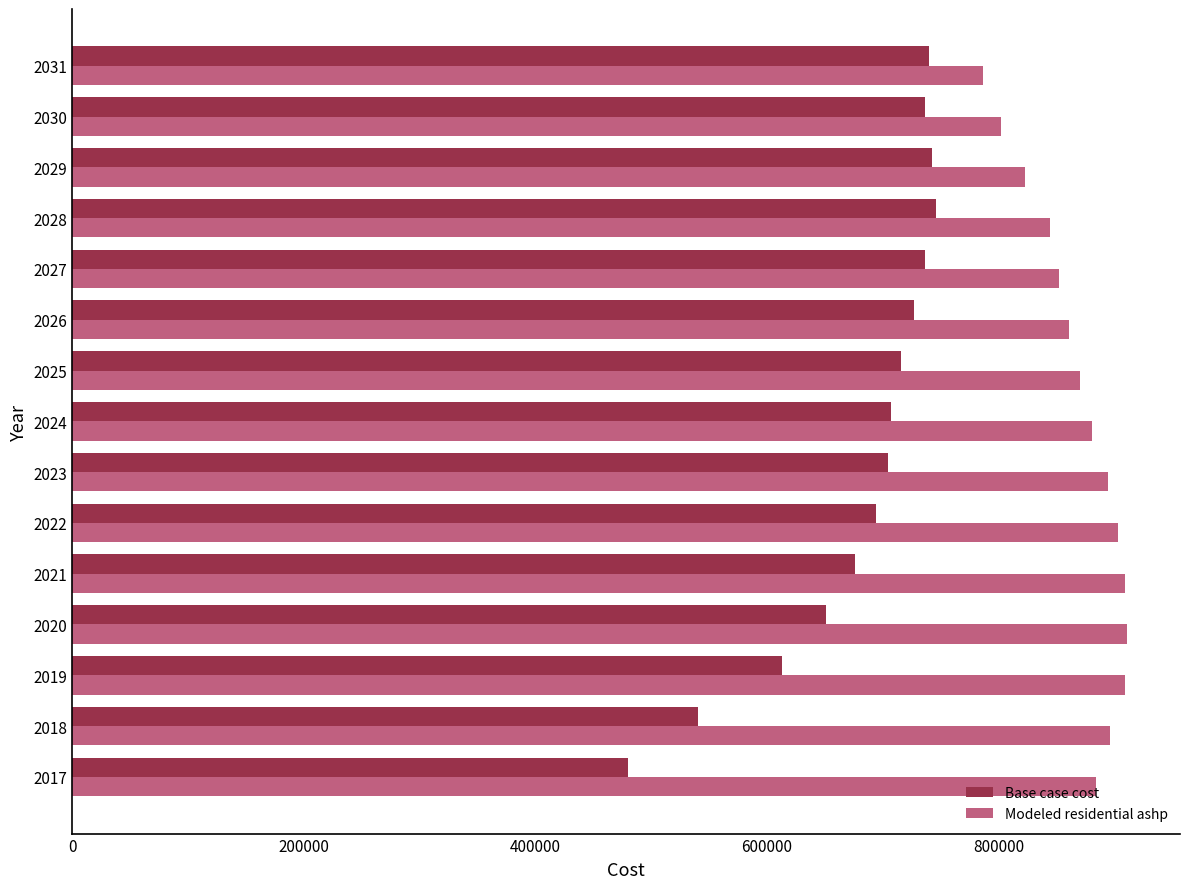

Is the value of Base case cost at 2017 greater than the value of Modeled residential ashp at 2019?

No